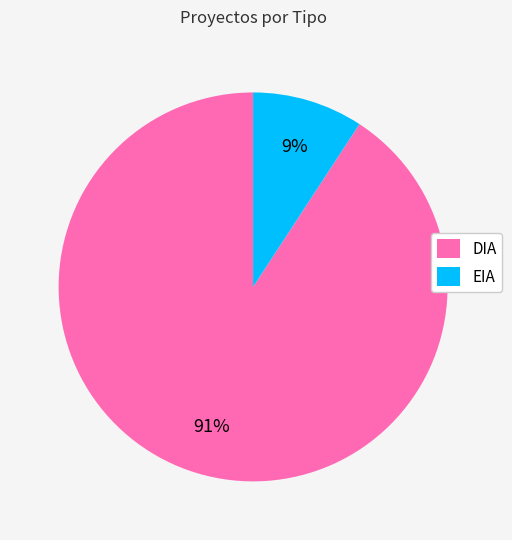

Is it true that DIA is 91% of the pie?

True